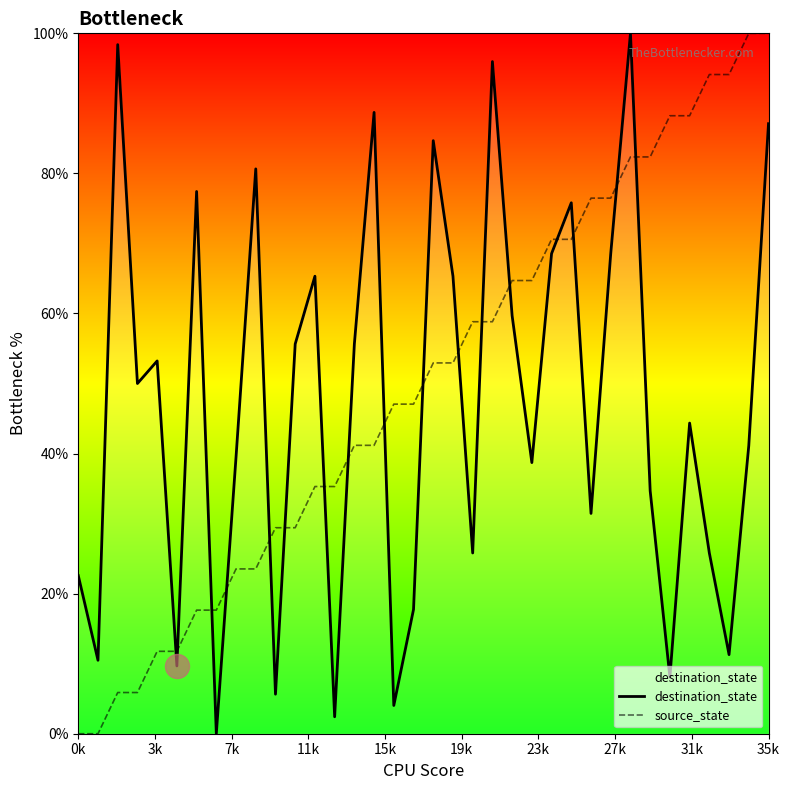

Which series has the largest total across all categories?

source_state